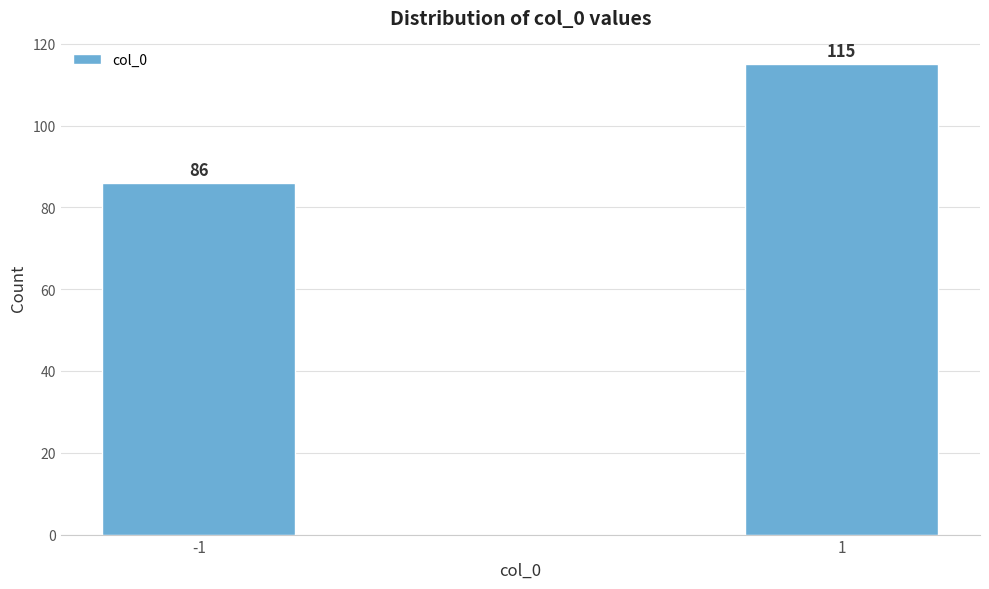

Reading left to right, extract all data points from this chart.

-1=86	1=115